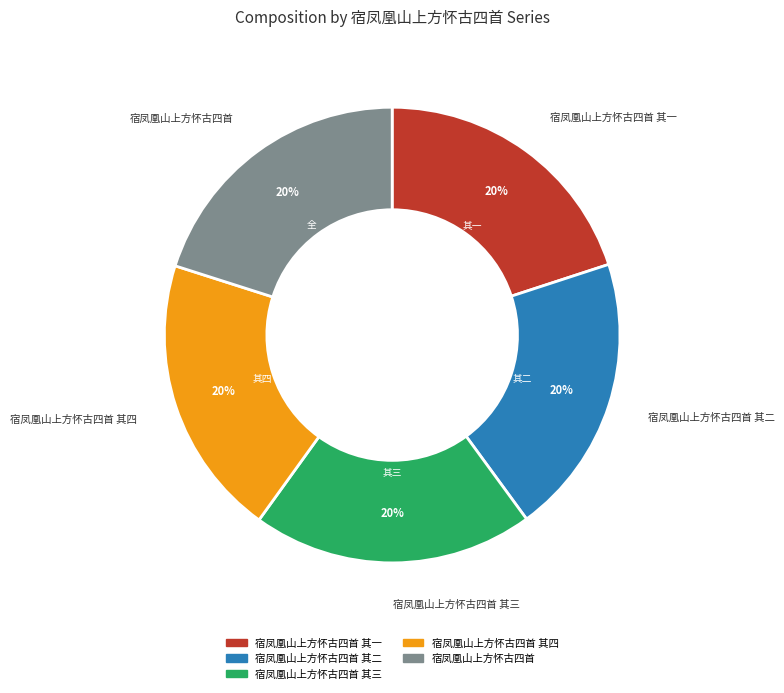

Does any single category account for the majority?

No